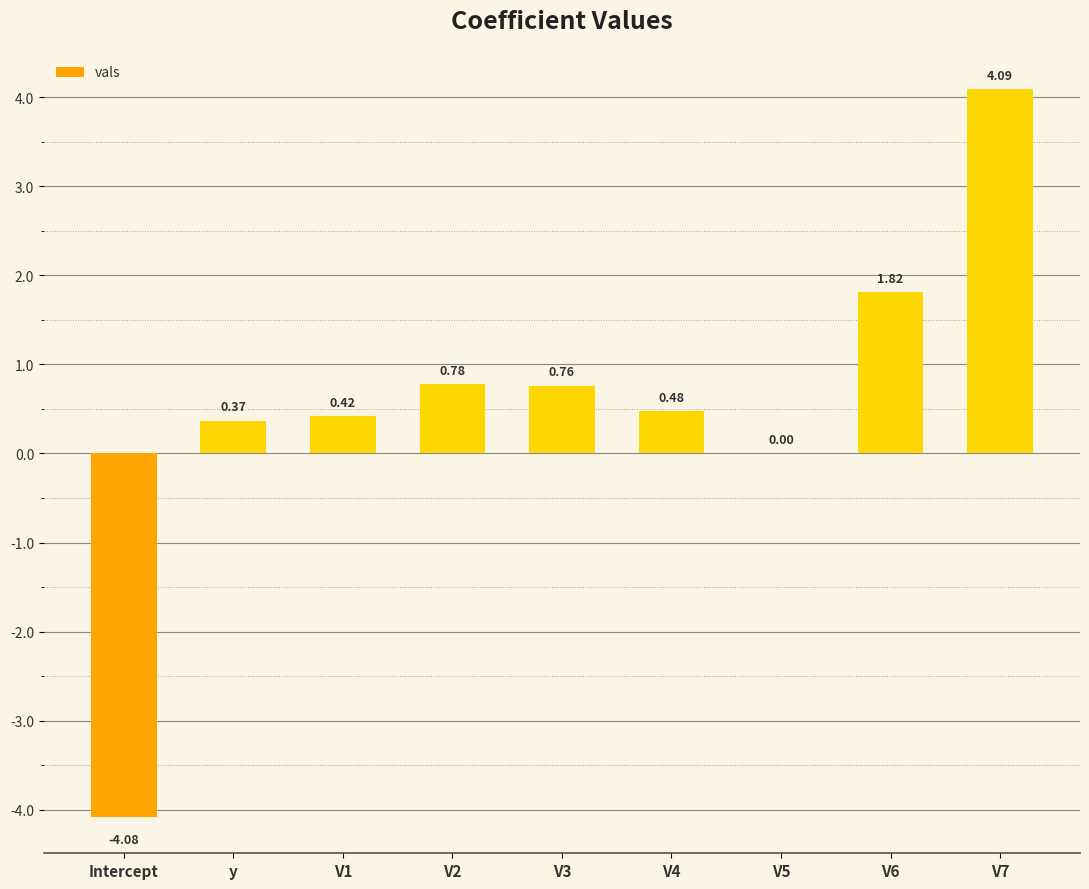

What is the approximate value at V7?

4.1